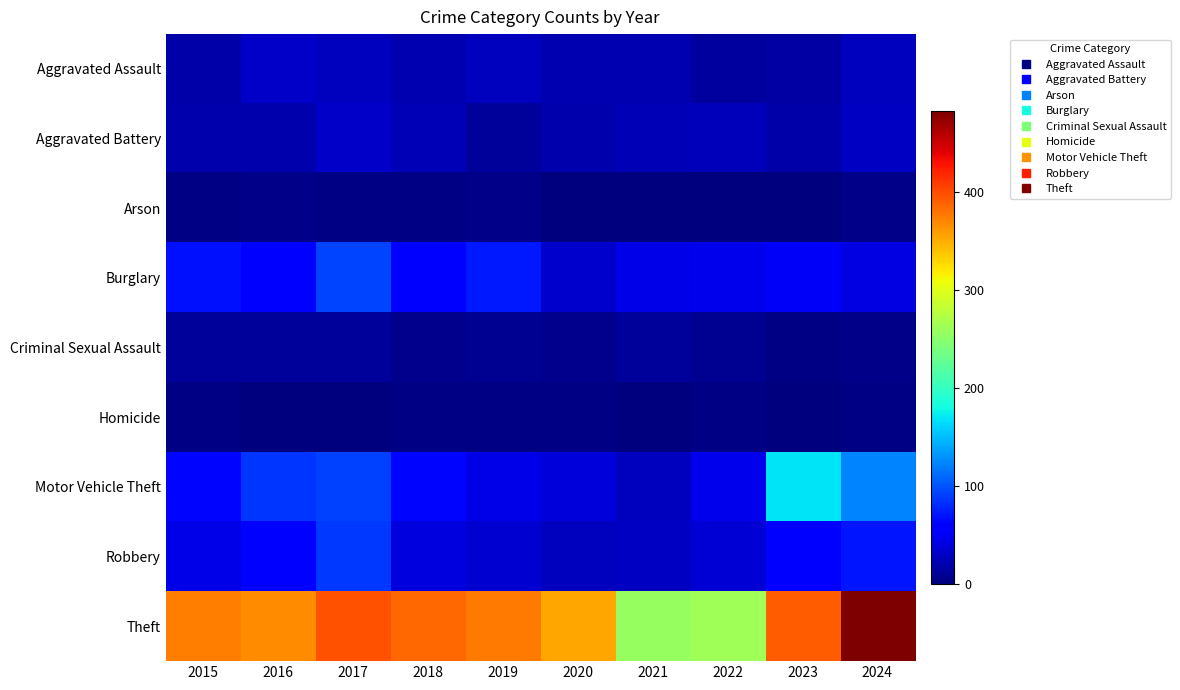

Reading left to right, extract all data points from this chart.

Aggravated Assault: 2015=18	2016=32	2017=28	2018=21	2019=27	2020=21	2021=21	2022=14	2023=16	2024=28
Aggravated Battery: 2015=19	2016=19	2017=31	2018=23	2019=13	2020=19	2021=23	2022=25	2023=18	2024=30
Arson: 2015=3	2016=4	2017=3	2018=3	2019=4	2020=1	2021=1	2022=1	2023=0	2024=4
Burglary: 2015=68	2016=62	2017=93	2018=62	2019=73	2020=33	2021=44	2022=47	2023=51	2024=42
Criminal Sexual Assault: 2015=12	2016=12	2017=13	2018=6	2019=9	2020=6	2021=12	2022=8	2023=3	2024=5
Homicide: 2015=2	2016=1	2017=1	2018=3	2019=2	2020=2	2021=1	2022=2	2023=0	2024=2
Motor Vehicle Theft: 2015=63	2016=86	2017=91	2018=63	2019=45	2020=39	2021=28	2022=47	2023=169	2024=123
Robbery: 2015=45	2016=55	2017=88	2018=41	2019=34	2020=27	2021=30	2022=36	2023=53	2024=71
Theft: 2015=375	2016=367	2017=397	2018=386	2019=376	2020=354	2021=258	2022=263	2023=392	2024=483